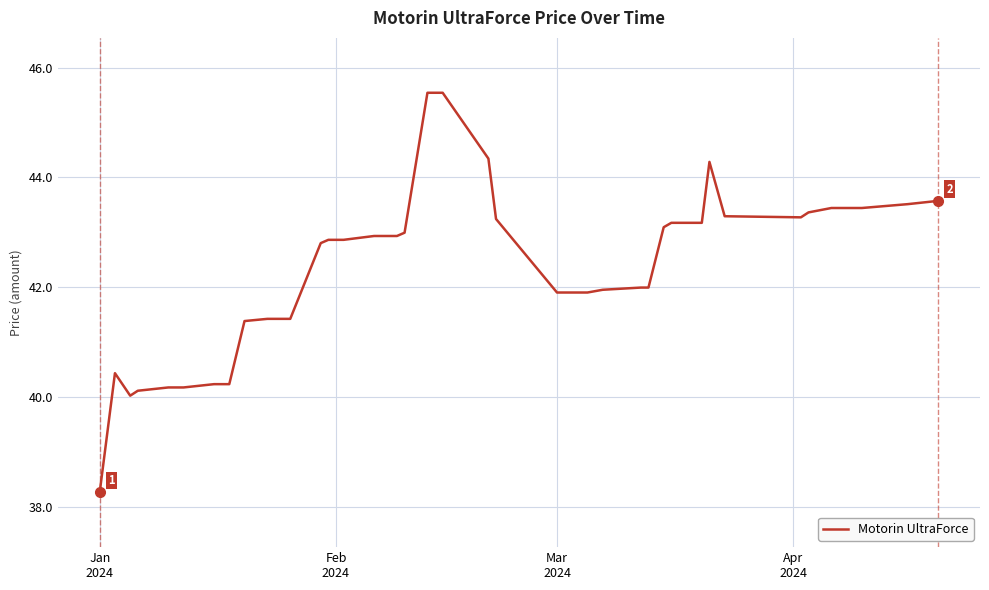

What is the greatest value displayed?

45.5